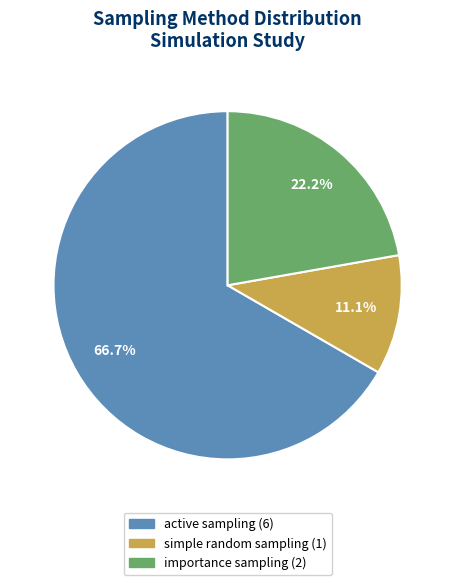

Count the number of slices in the pie.

3